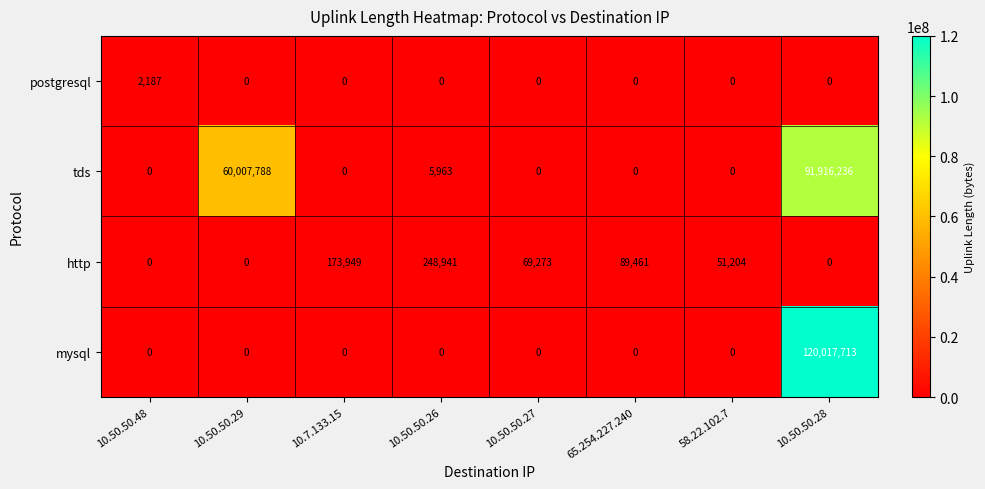

Where is tds nearest to the value 45958118?

10.50.50.29